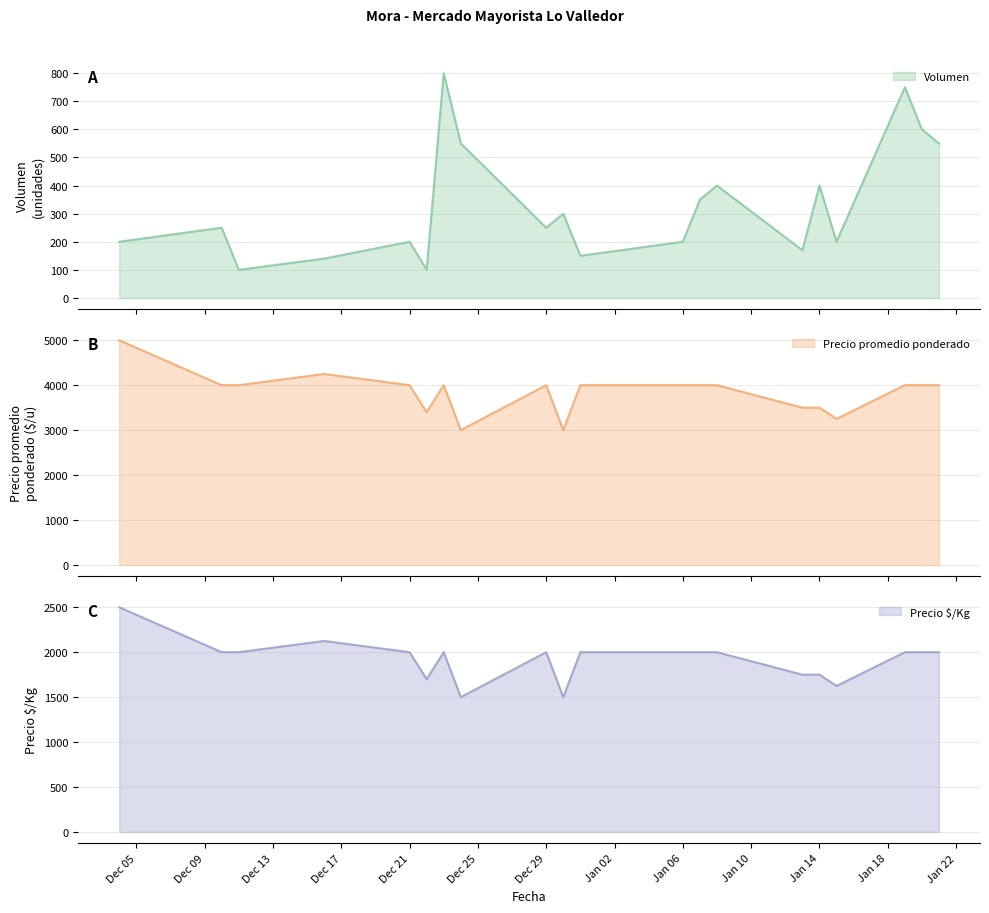

Which series has the largest total across all categories?

Precio promedio ponderado